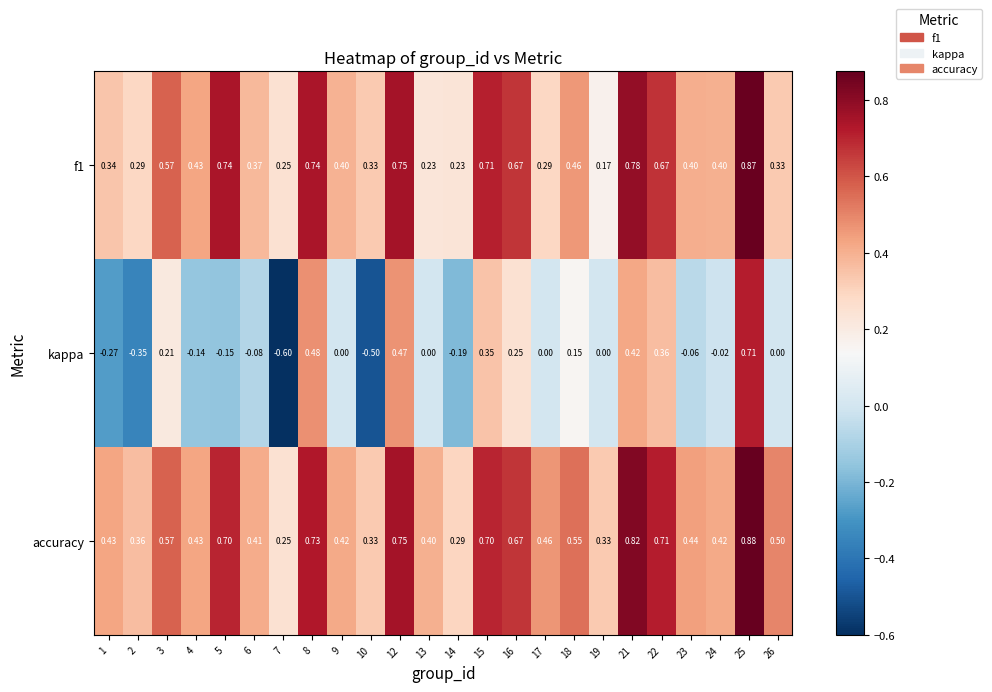

Which series has the largest range (max minus min)?

kappa